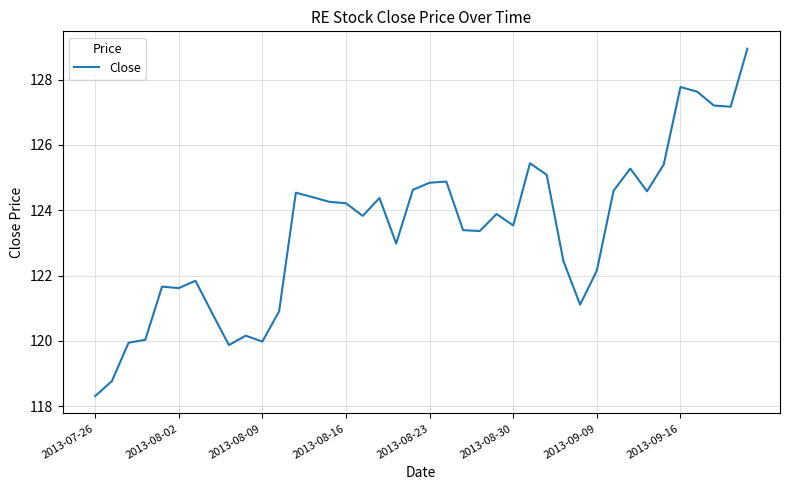

What is the greatest value displayed?

128.9